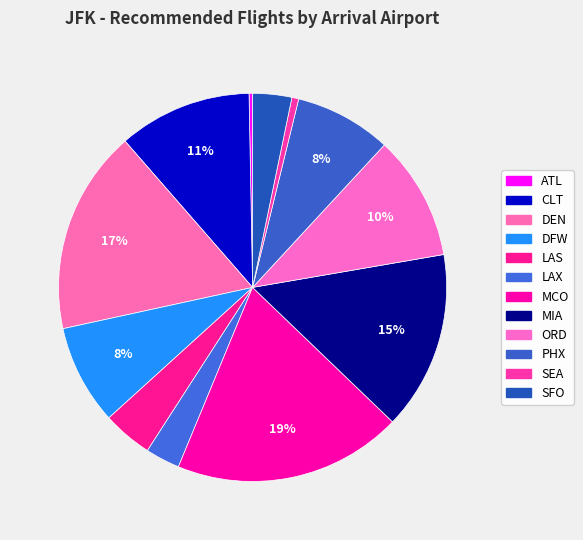

How many segments does this pie chart have?

12